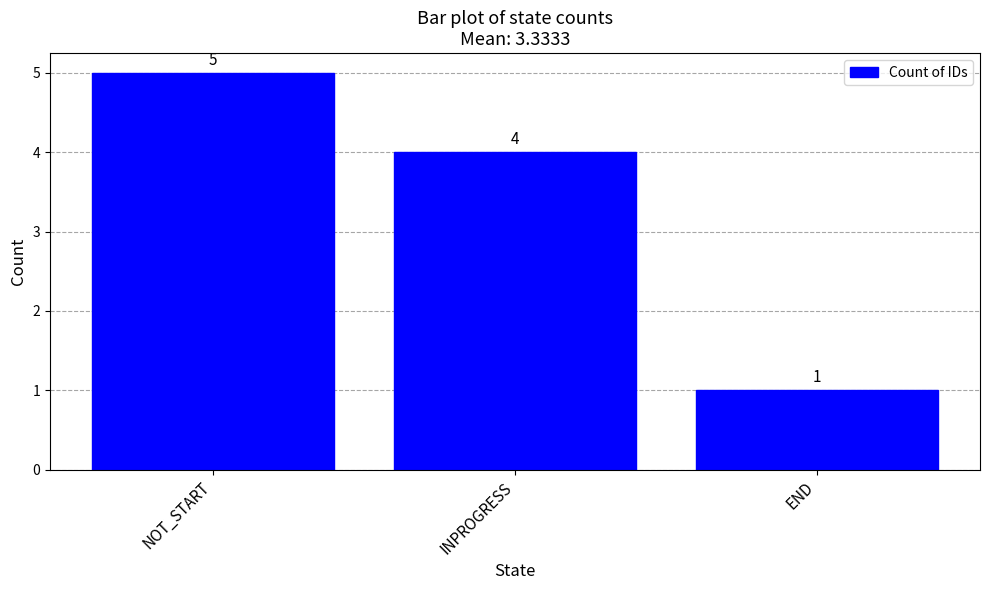

How many data points are less than 4?

1